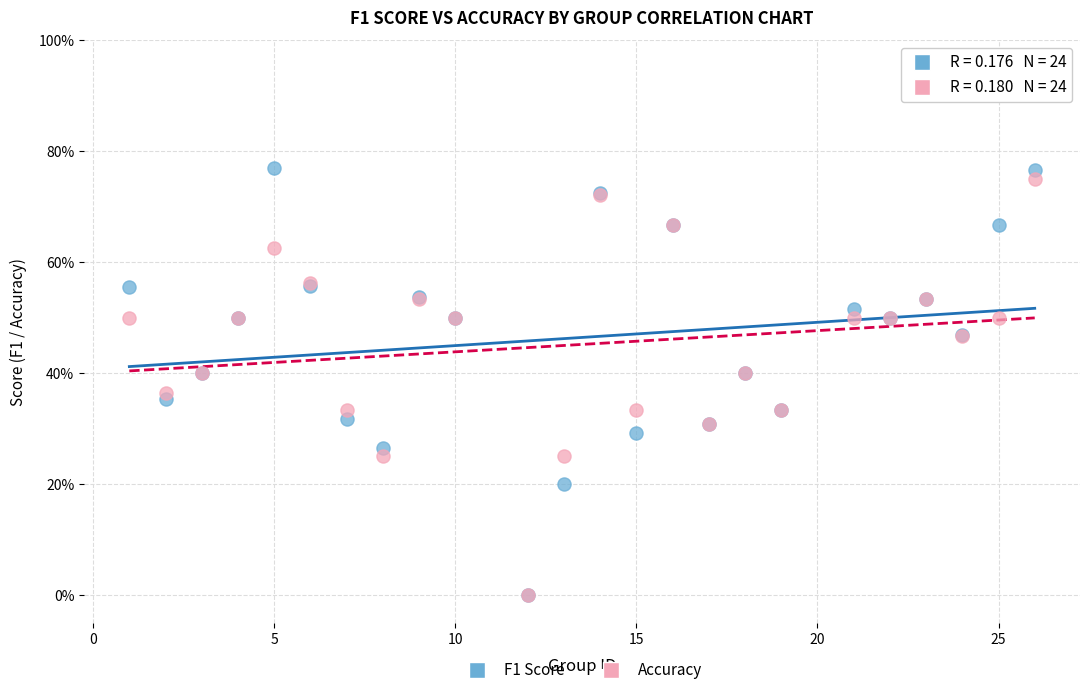

Which series has the largest Y range (max minus min)?

F1 Score